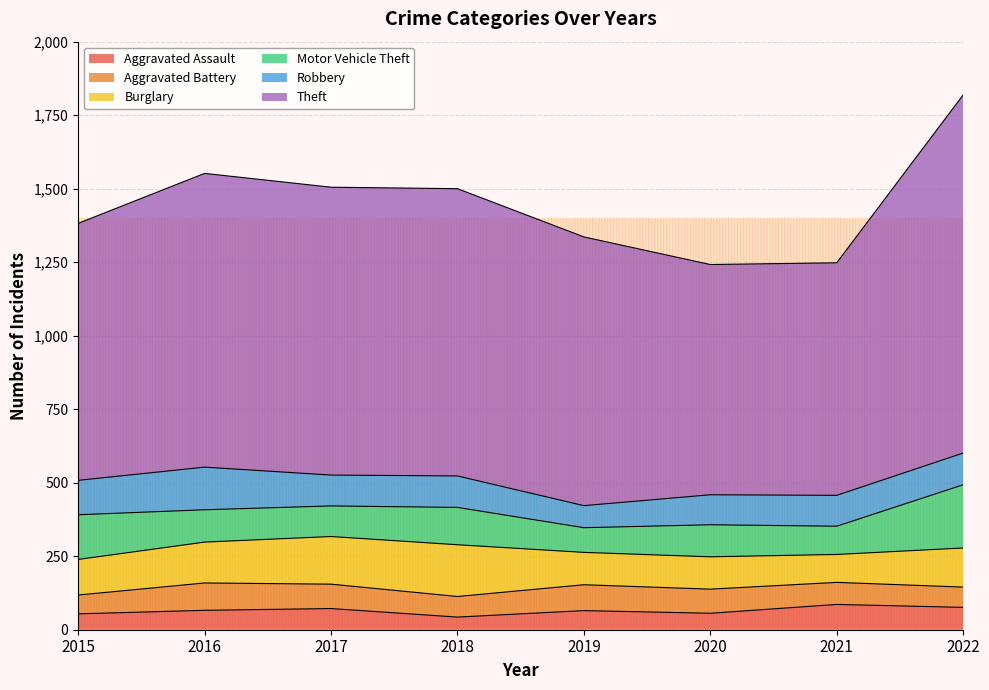

True or false: Aggravated Assault and Robbery cross at least once.

False